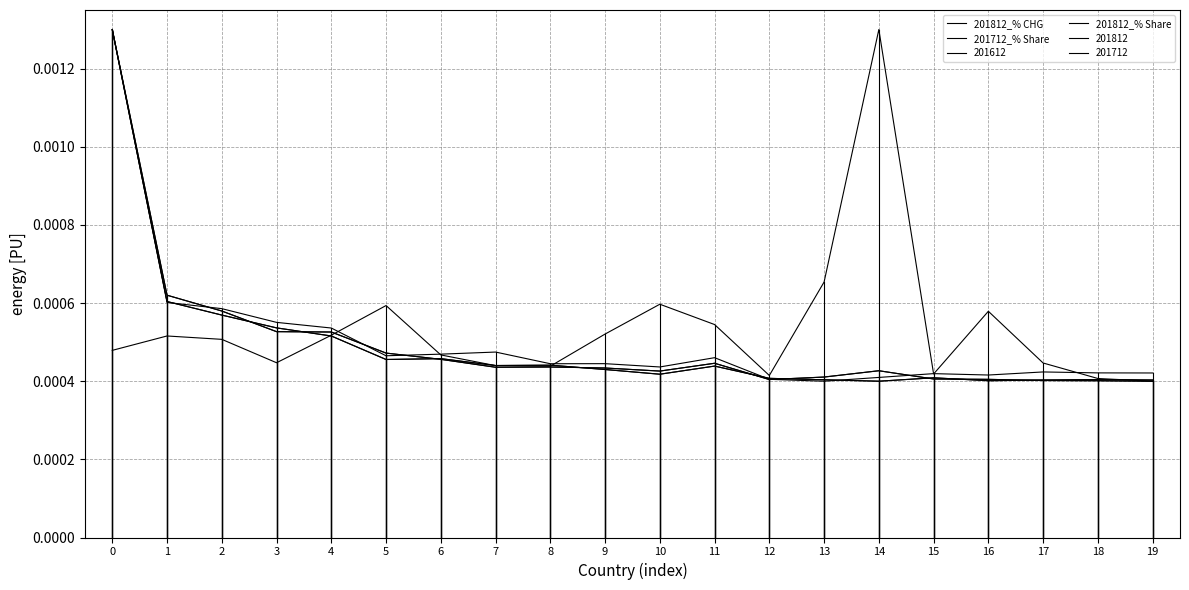

Between 6 and 16, which is larger?

16